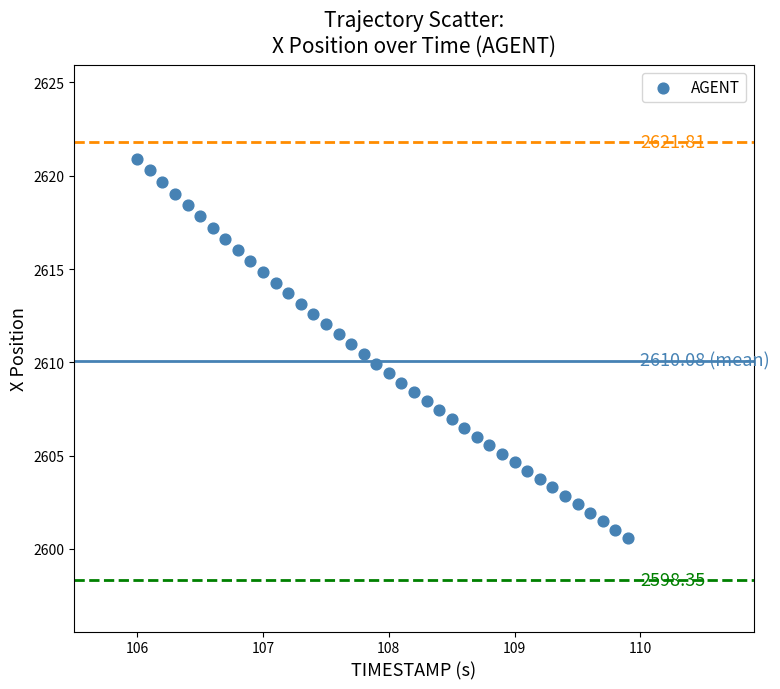

What is the range of X values (max minus min)?

3.9